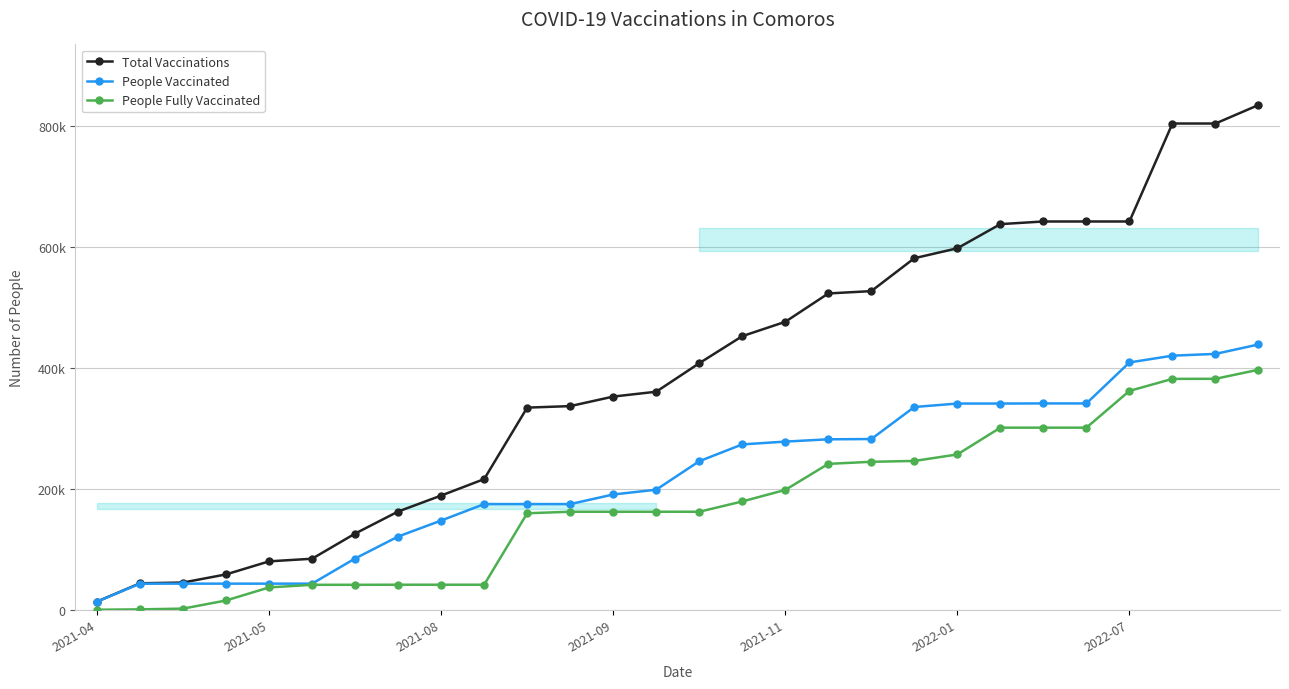

True or false: Total Vaccinations has more than 1 points higher than both neighbors.

False